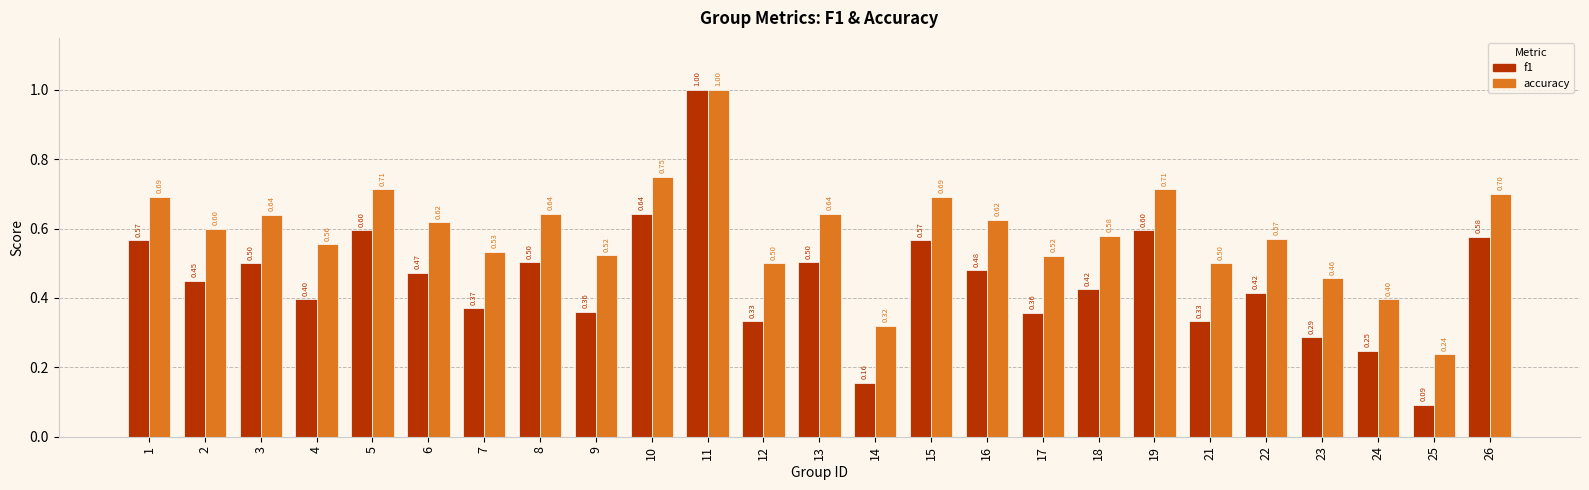

How many bars are there in total?

50